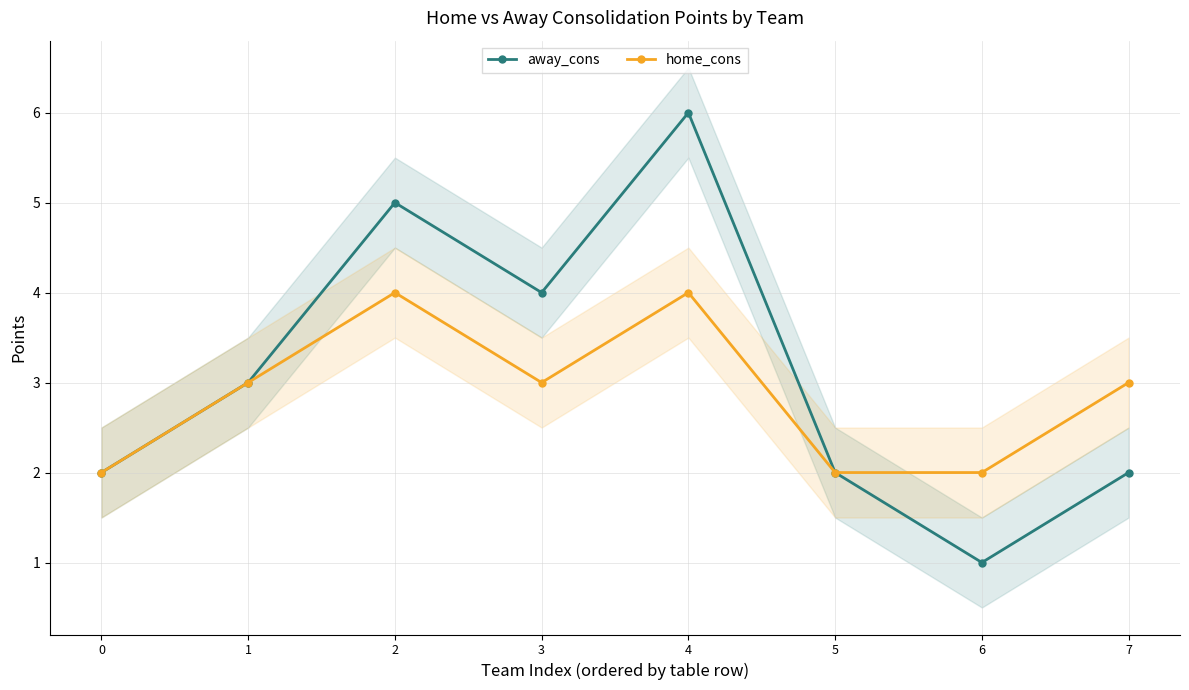

True or false: home_cons and away_cons cross at least once.

False